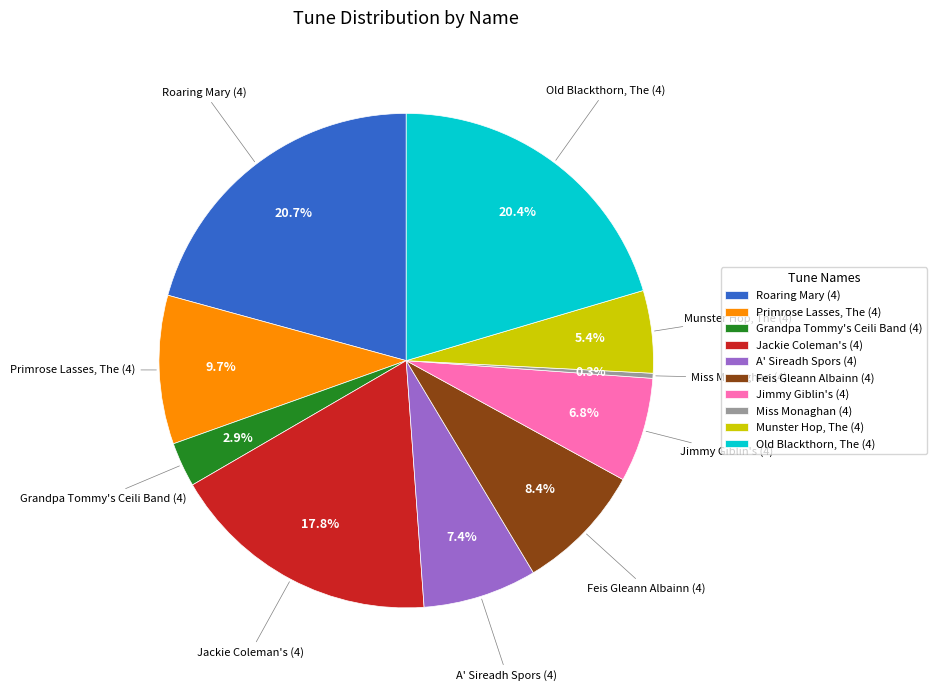

Which slice is the smallest?

Miss Monaghan (4)